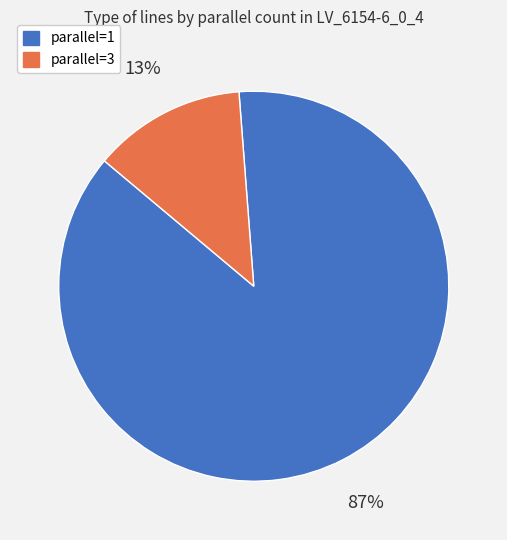

Is there any slice that represents more than half of the pie?

Yes